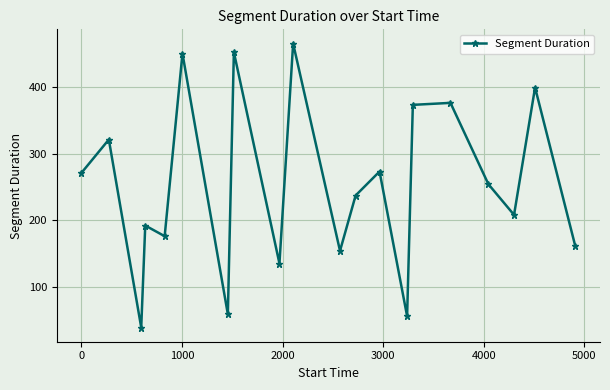

What is the greatest value displayed?

465